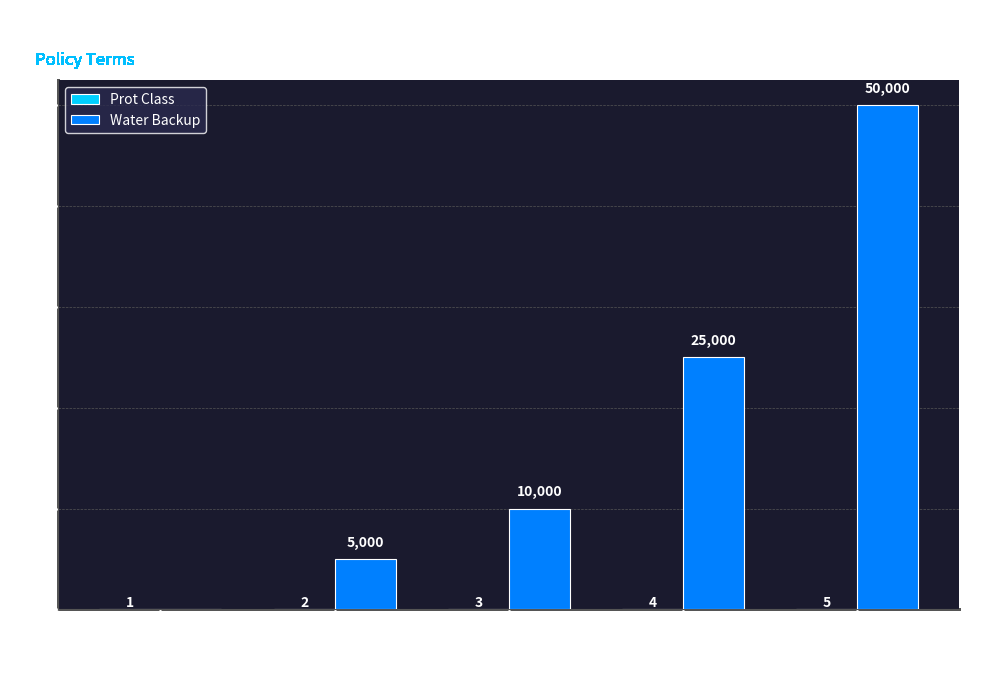

What is the sum of all Water Backup values?

90000